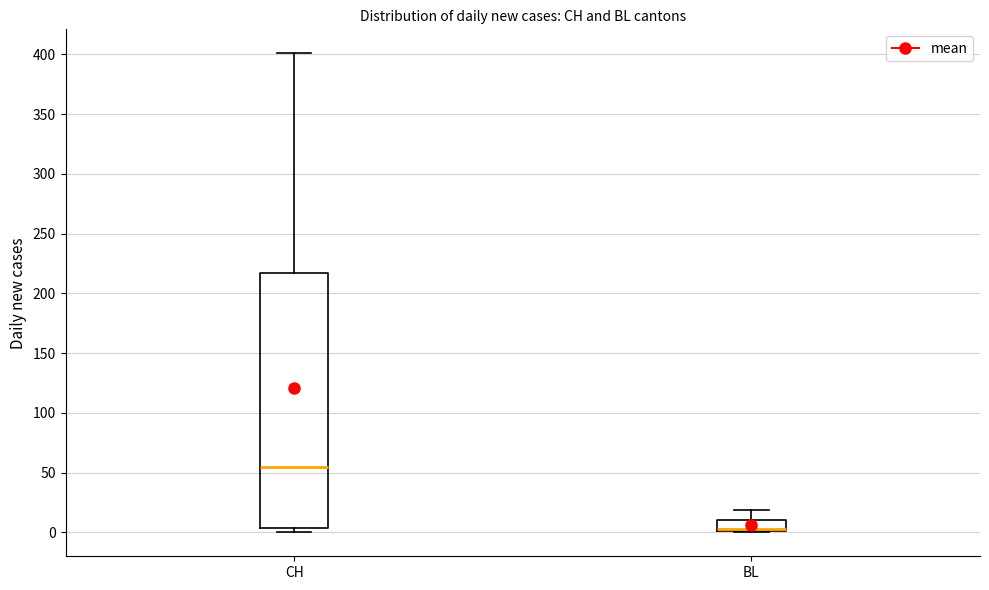

Which box is the tallest, from its lower edge to its upper edge?

CH